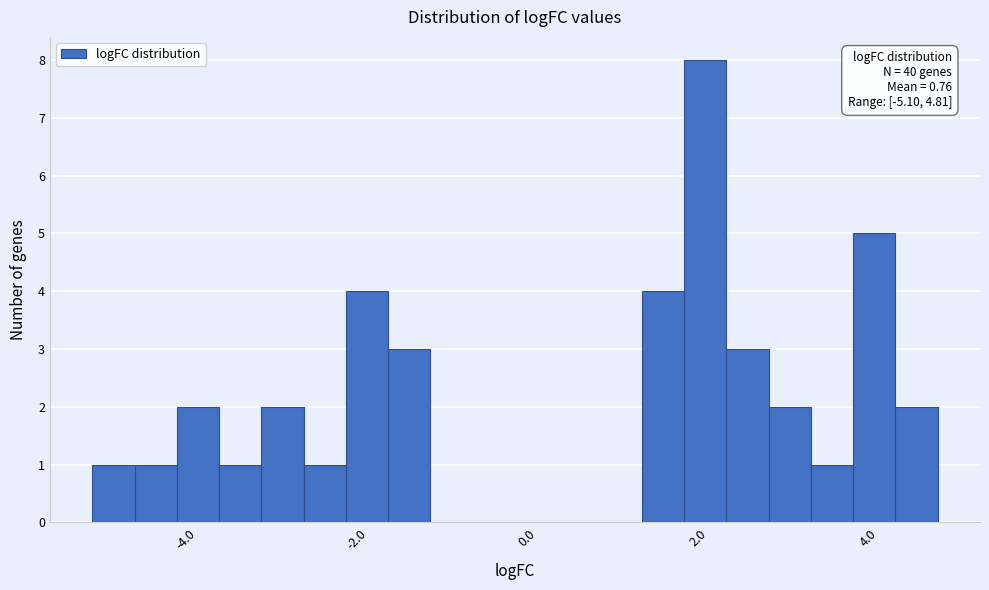

Around what value on the x-axis is the tallest bar? Give the approximate position of its centre, as read against the axis.

2.0